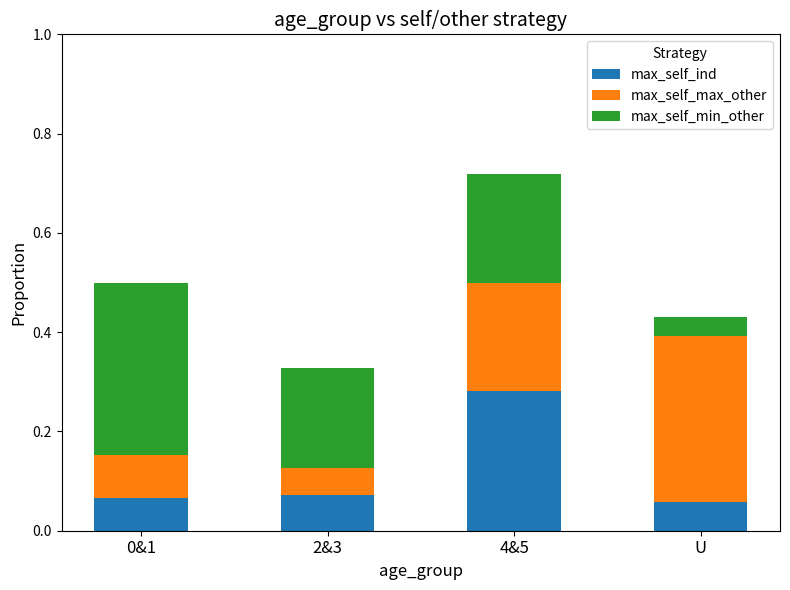

At which category is the sum across all series the highest?

4&5